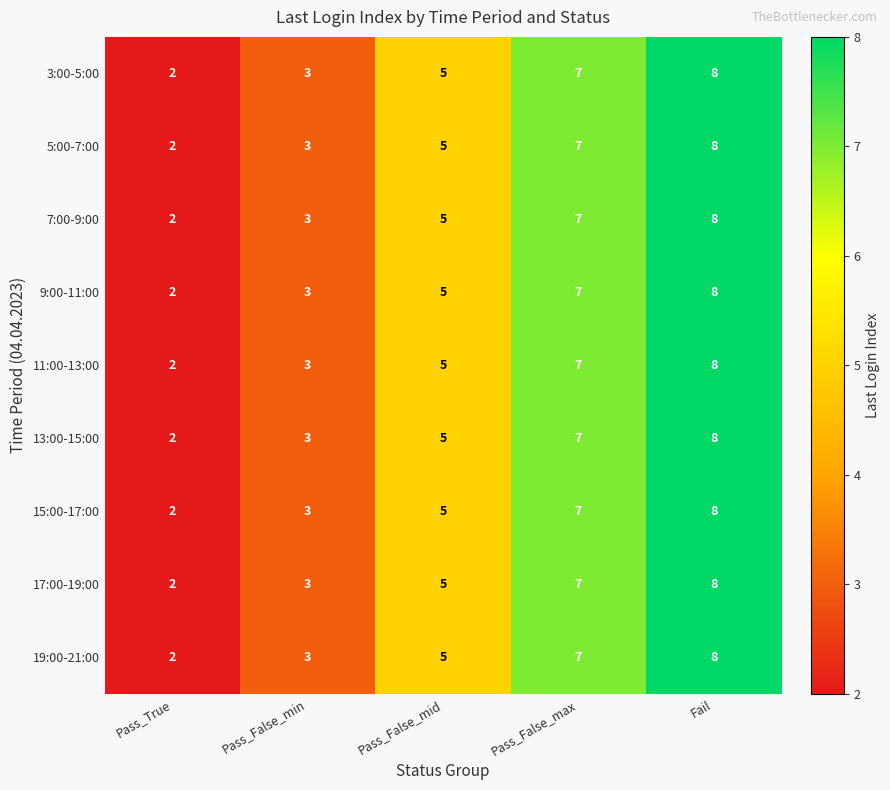

How many distinct data groups are displayed?

9